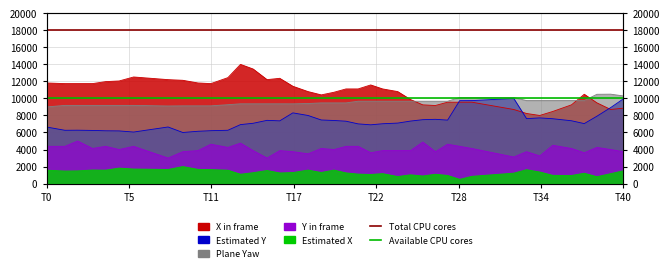

The Available CPU cores series shows 10000 at T0. True or false?

True